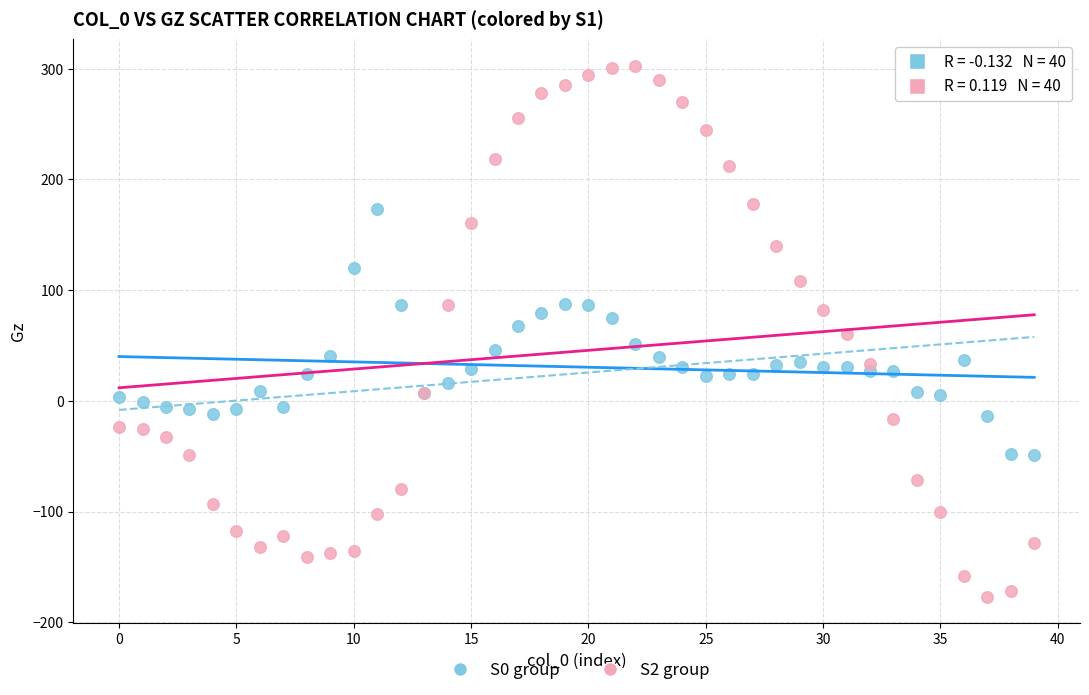

Which series contains the highest Y value?

S2 group